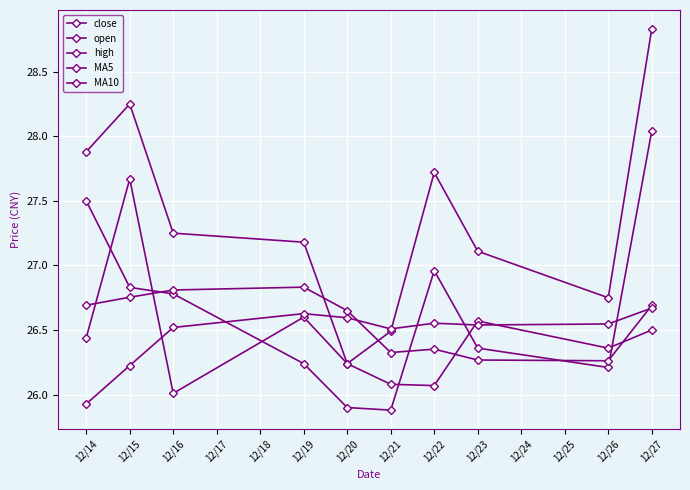

Count the number of data series in this chart.

5